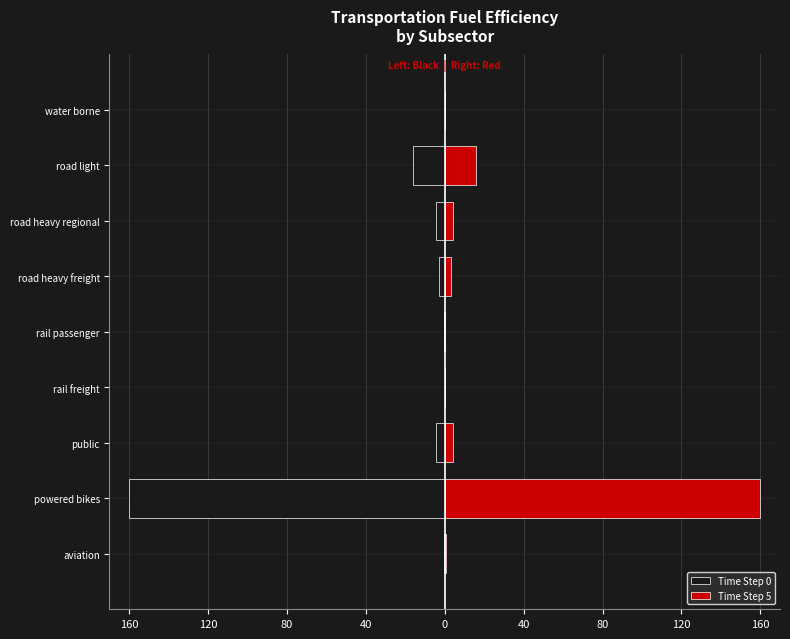

Which series has the widest spread of values?

Time Step 0